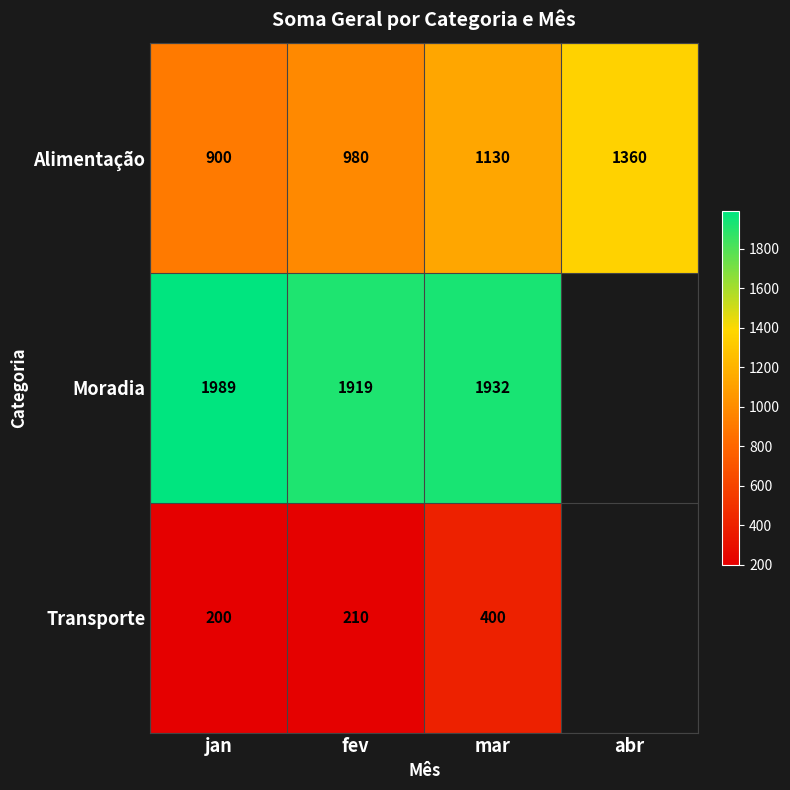

Is the value of Alimentação at fev greater than the value of Moradia at jan?

No